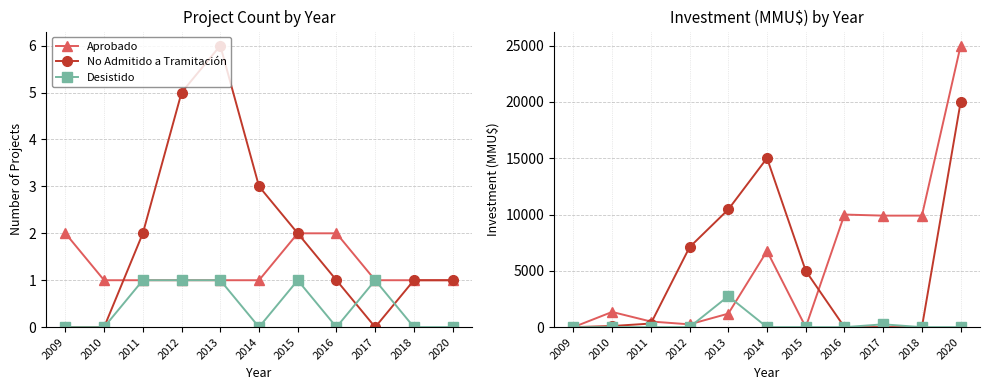

How many interior local peaks does the Desistido series have?

2